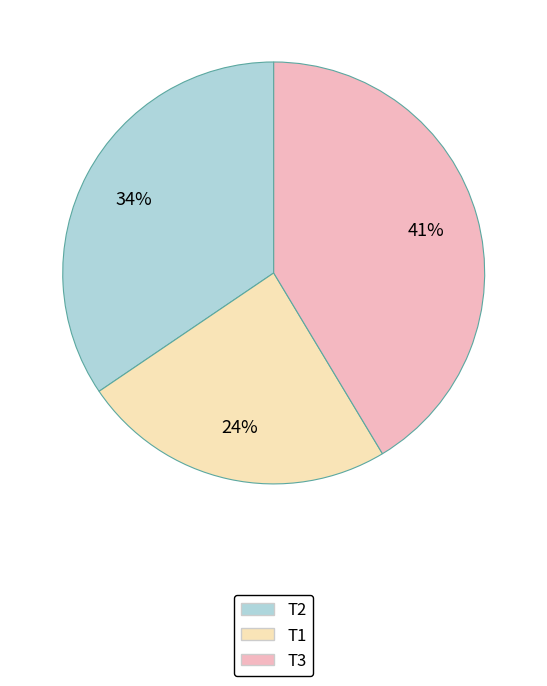

True or false: T2 accounts for 34% of the total.

True